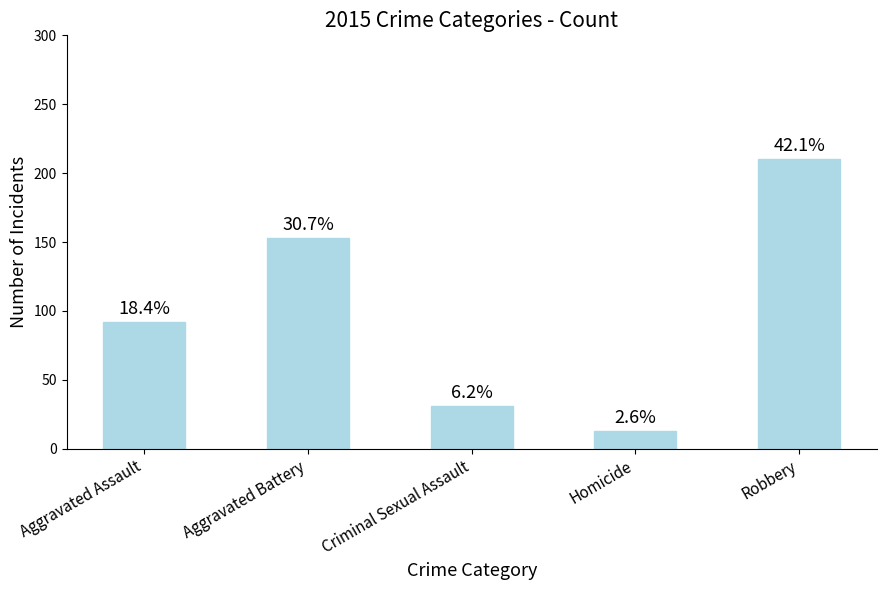

What position from the left is Criminal Sexual Assault?

3